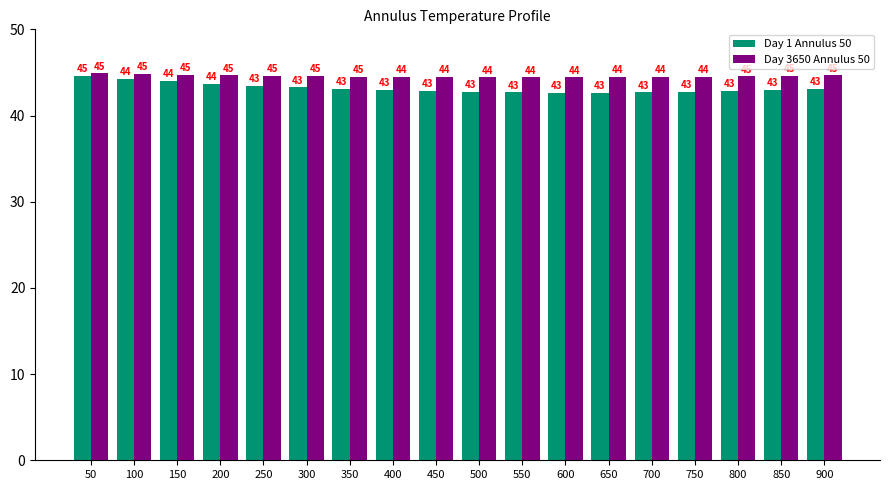

Which series has the largest range (max minus min)?

Day 1 Annulus 50